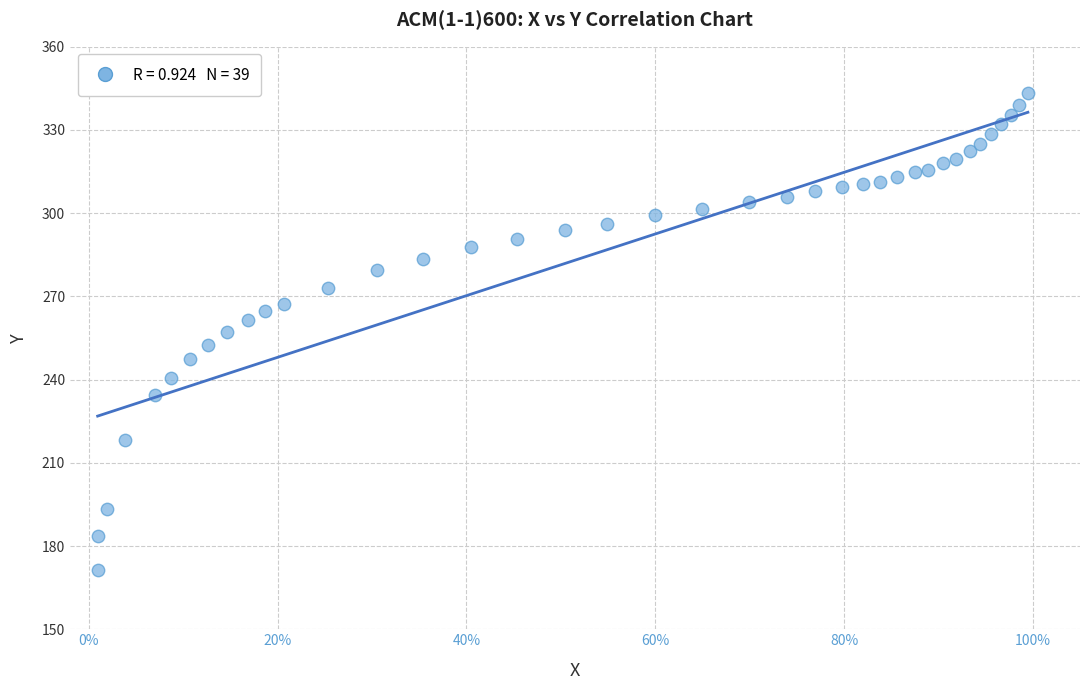

What is the range of X values (max minus min)?

1.0